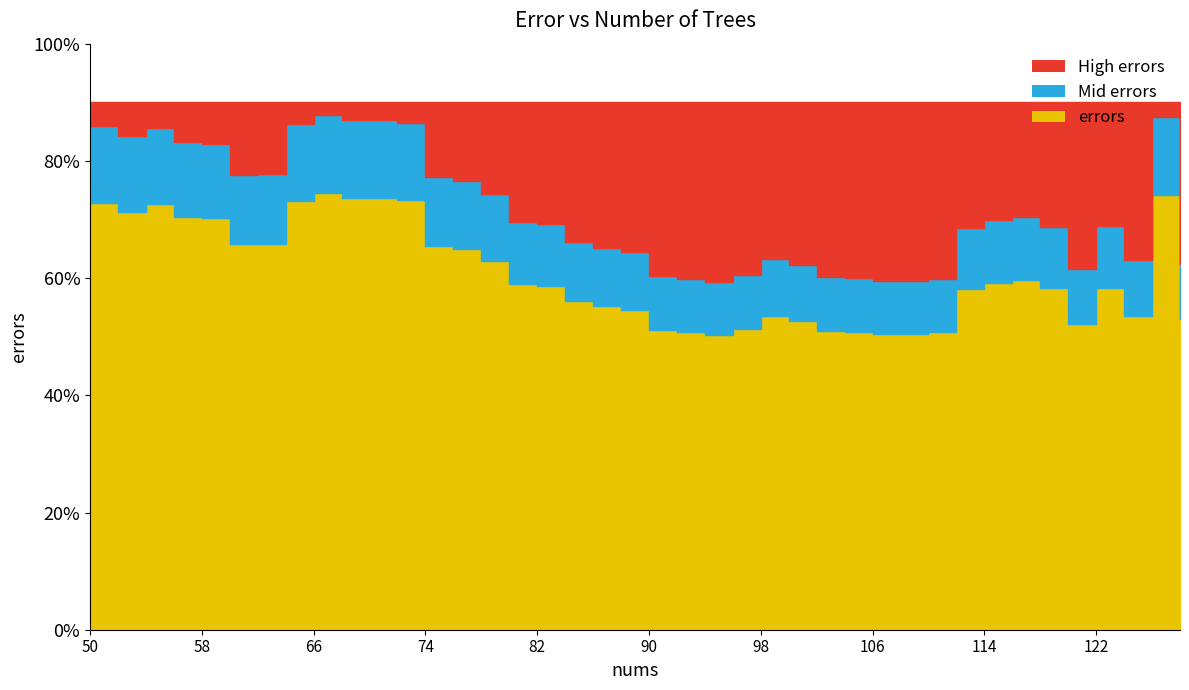

Rank the categories by value from highest to lowest.

66, 126, 68, 70, 72, 64, 50, 54, 52, 56, 58, 62, 60, 74, 76, 78, 116, 114, 80, 82, 122, 118, 112, 84, 86, 88, 98, 124, 128, 100, 120, 96, 90, 102, 104, 110, 92, 108, 106, 94